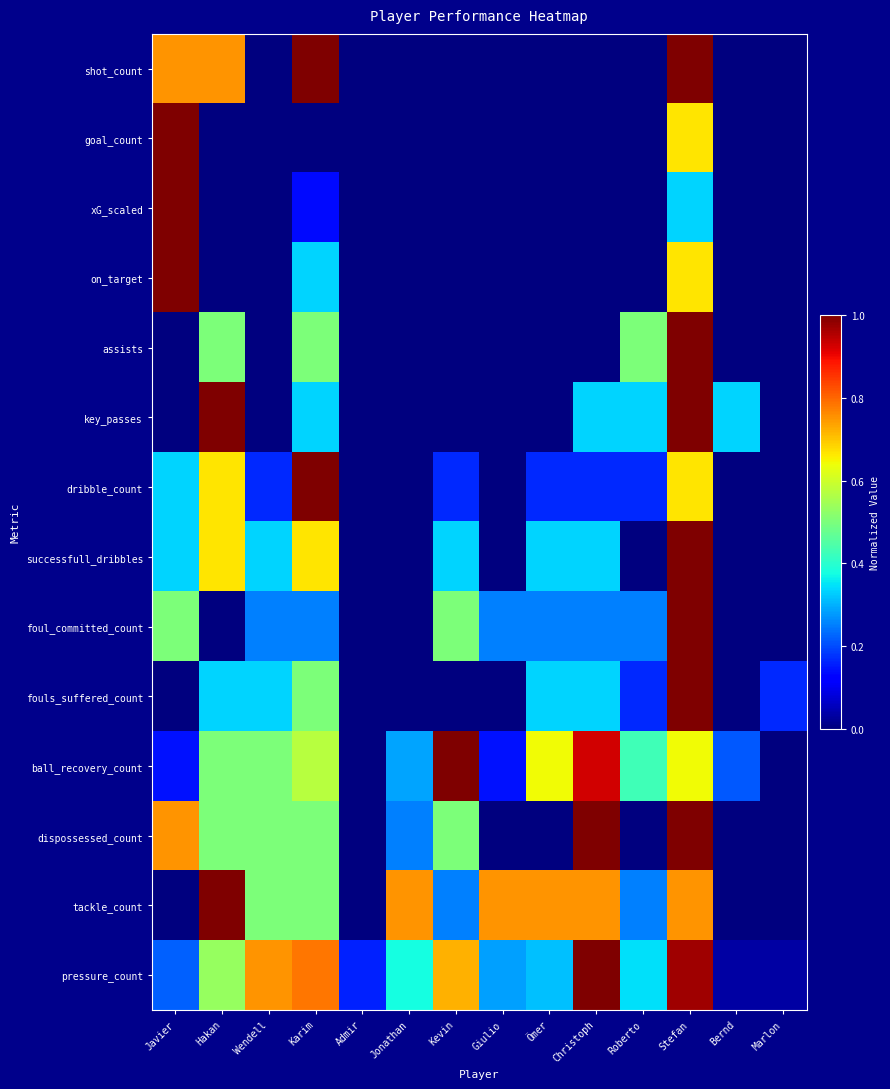

What is the total value across all series at Kevin?

3.5